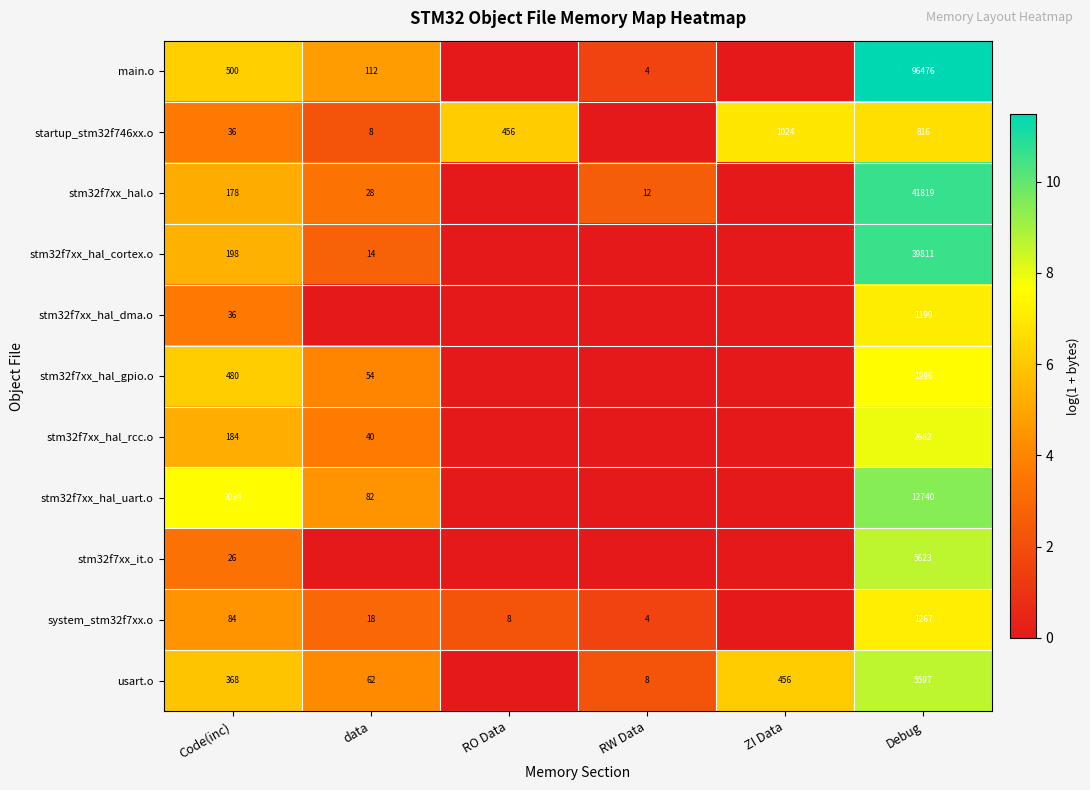

What is the total value across all series at Code(inc)?

4124